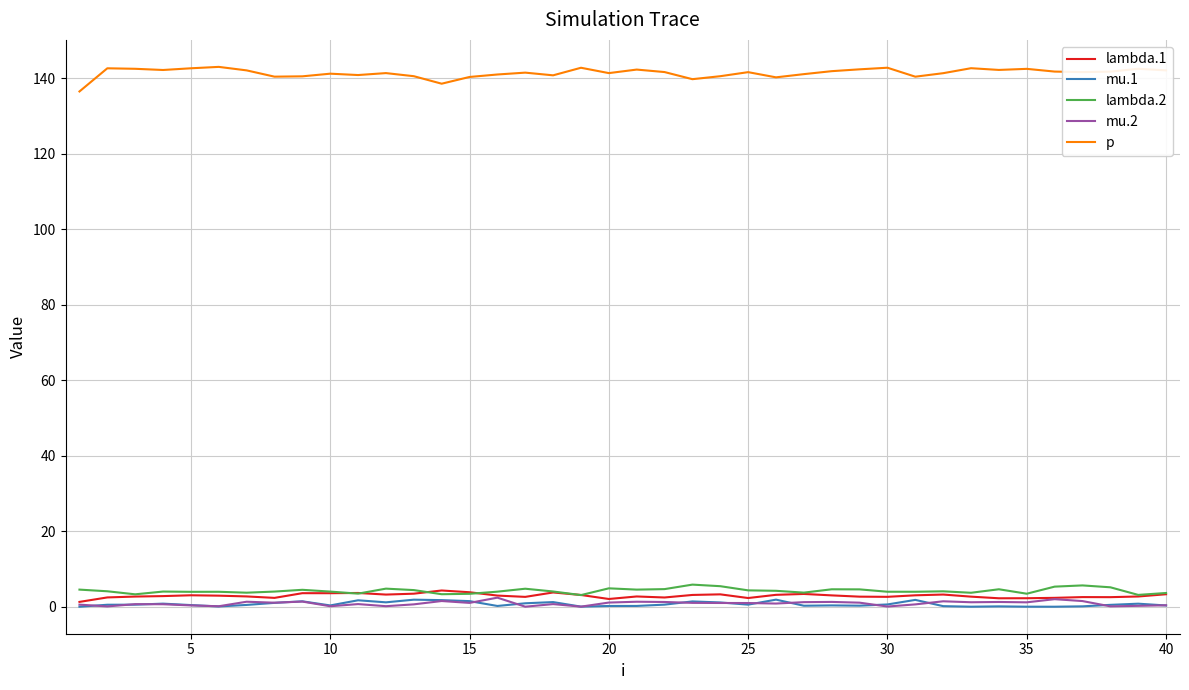

What is the maximum value shown in the chart?

143.0